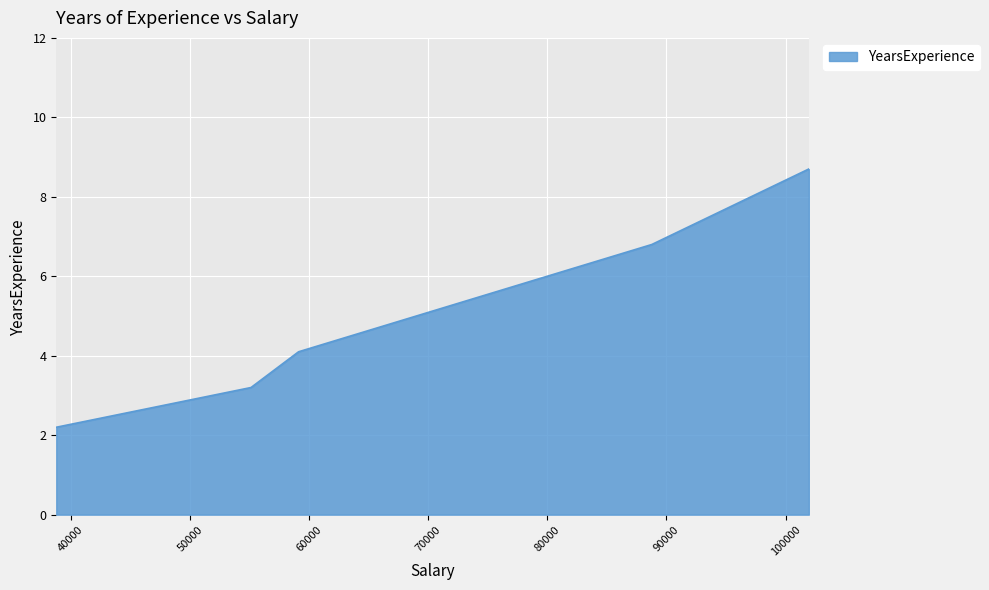

Reading left to right, transcribe all the data shown in this chart.

2.2	3.2	4.1	6.8	8.7